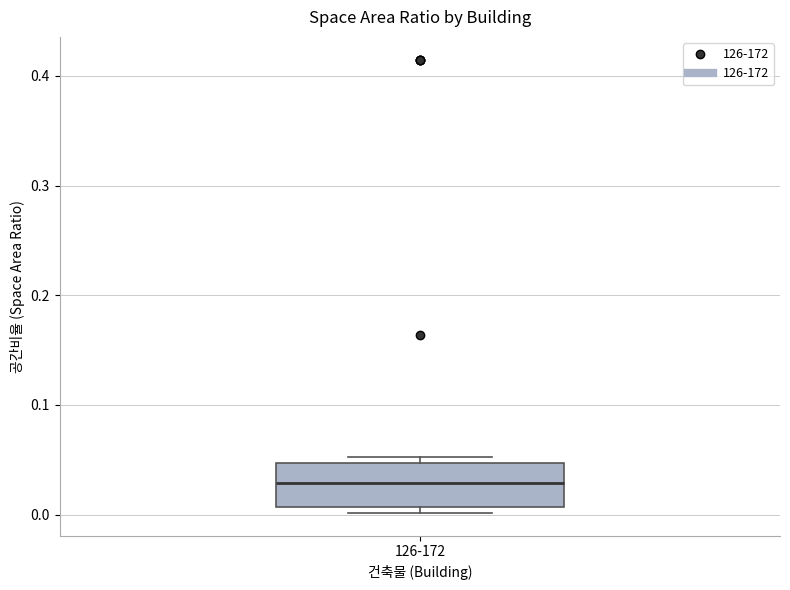

Where does the median line of the box for 126-172 sit on the y-axis? The values are not printed on the chart, so give them approximately, as read against the axis.

0.03